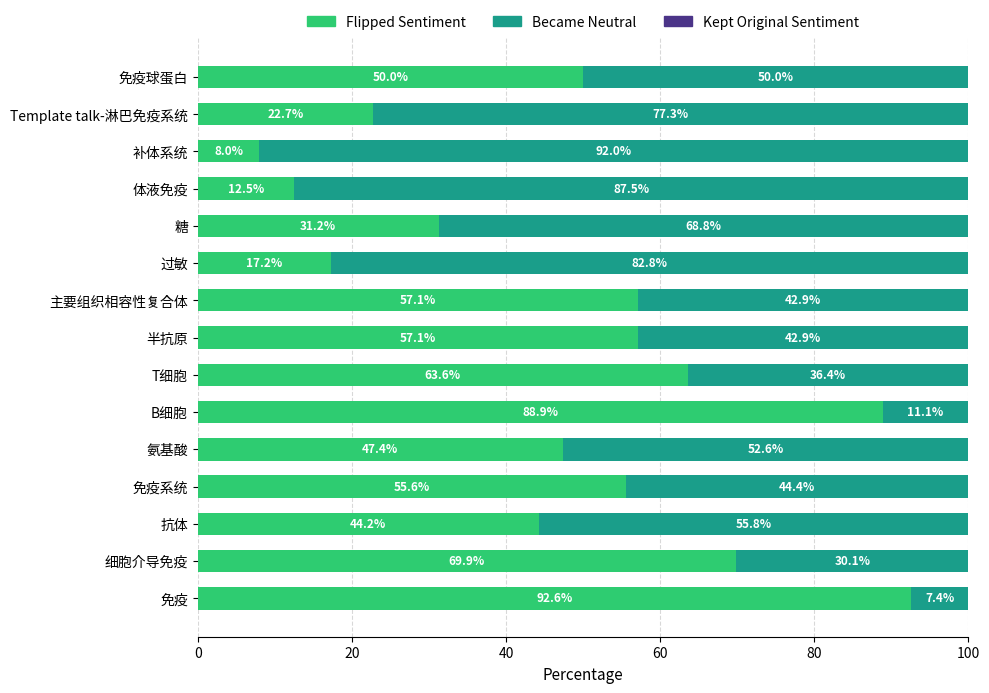

What is the total value across all series at 免疫系统?

100.0